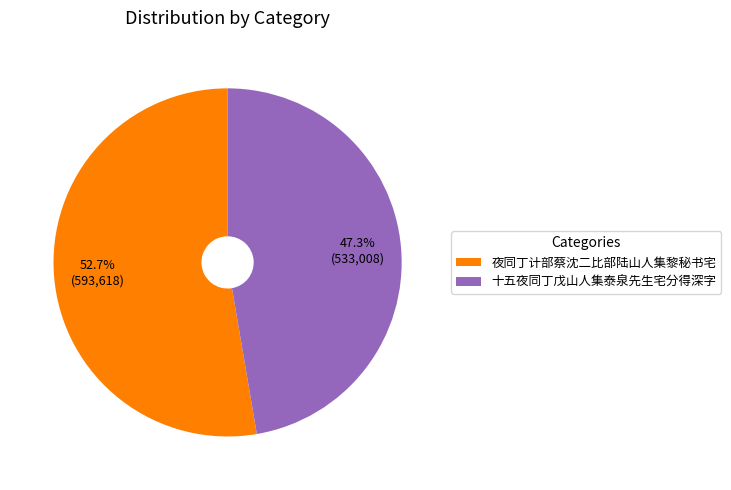

True or false: 夜同丁计部蔡沈二比部陆山人集黎秘书宅 accounts for 53% of the total.

True